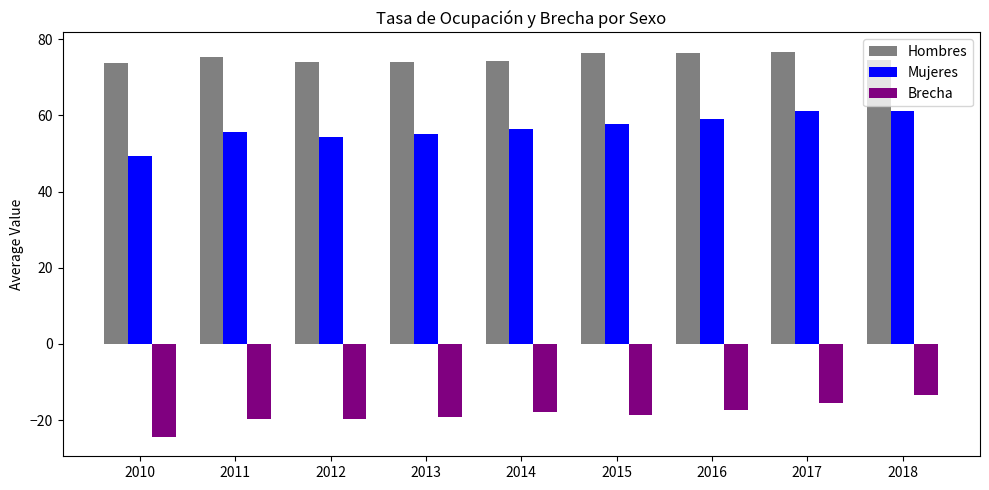

Which series has the widest spread of values?

Mujeres